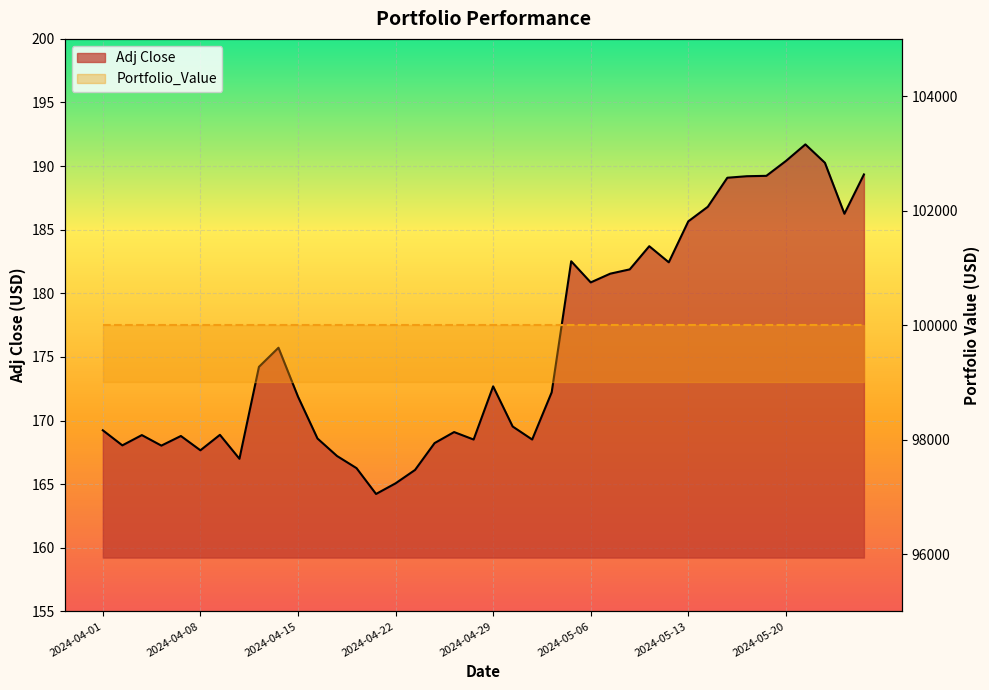

What is the label of the 24th point from the left?

2024-05-02